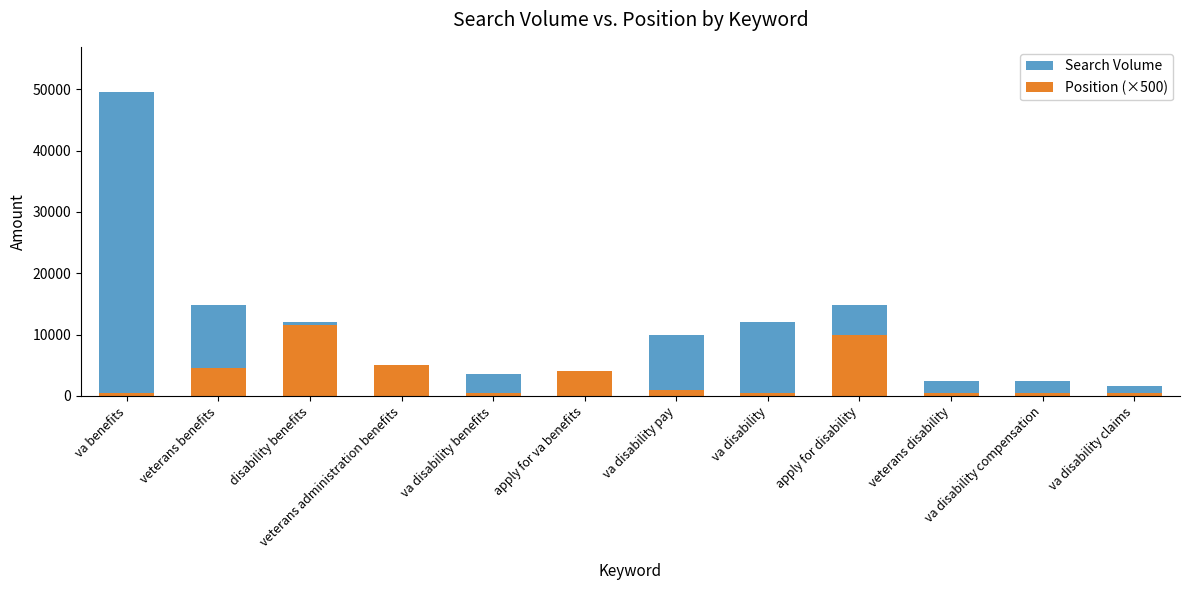

List the series in order of their overall mean, lowest first.

Position (×500), Search Volume